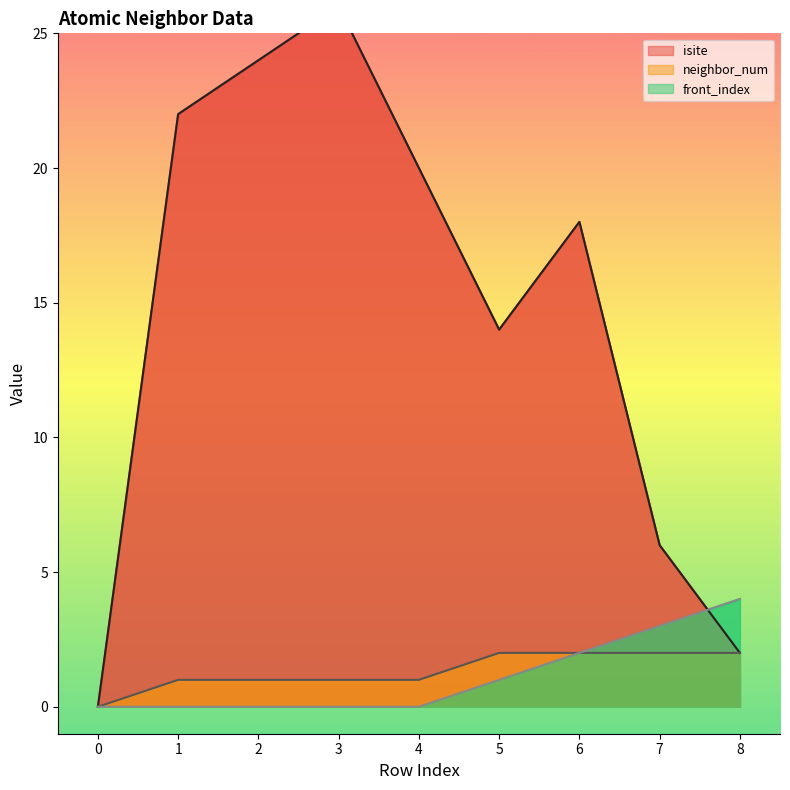

Does the chart display data point markers on the line(s)?

No